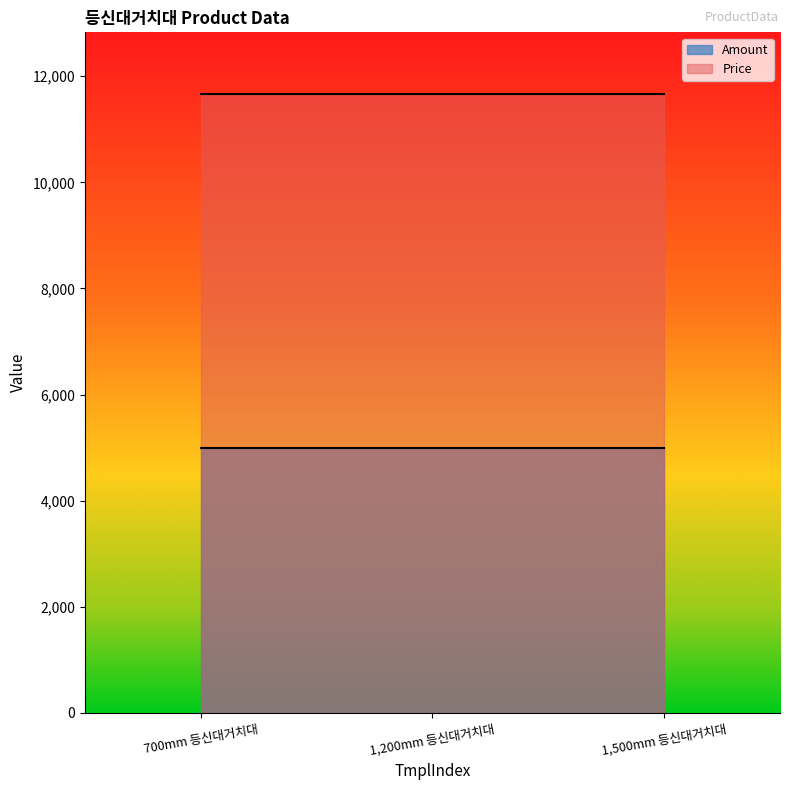

What is the sum of all Price values?

34980